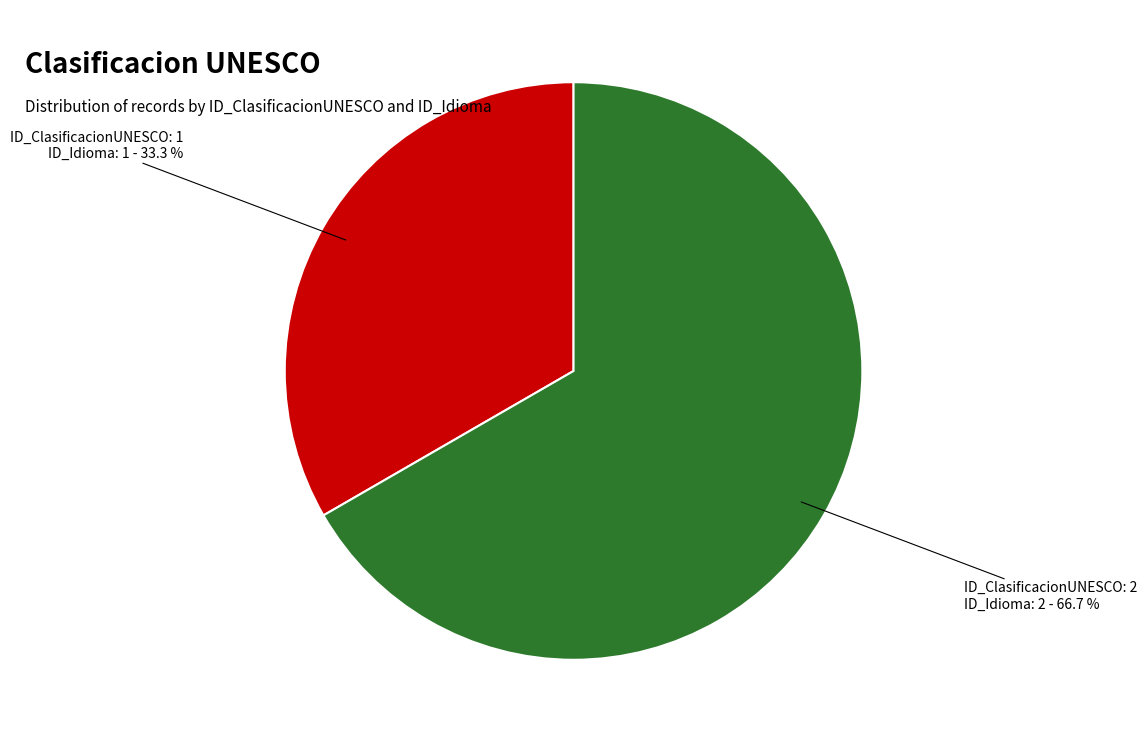

Is there any slice that represents more than half of the pie?

Yes